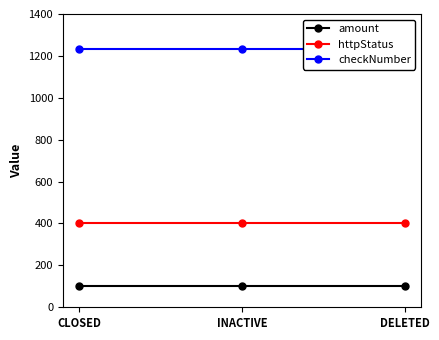

List the series in order of their peak value, highest first.

checkNumber, httpStatus, amount